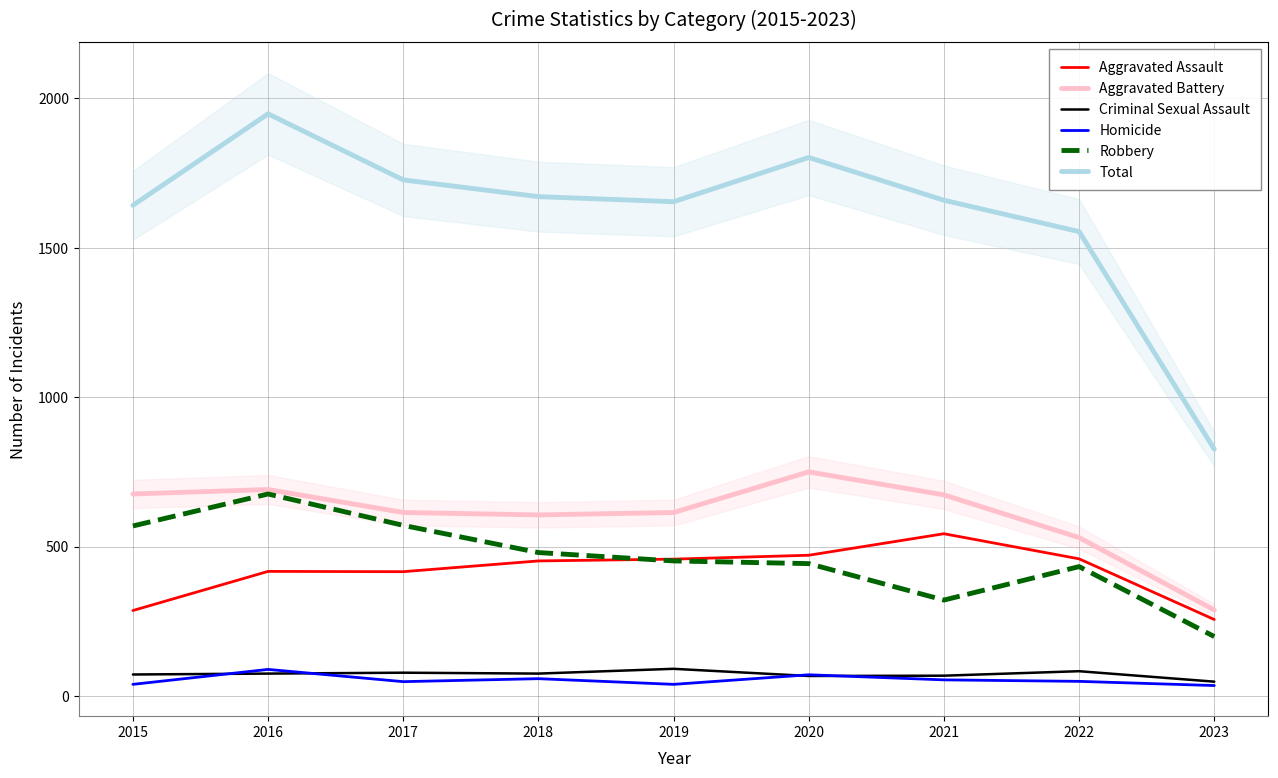

How many series are shown in this chart?

6